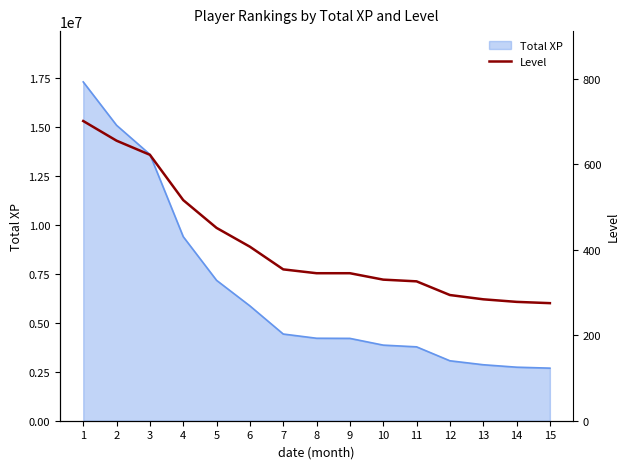

Is it true that the value at 12 is 486?

False